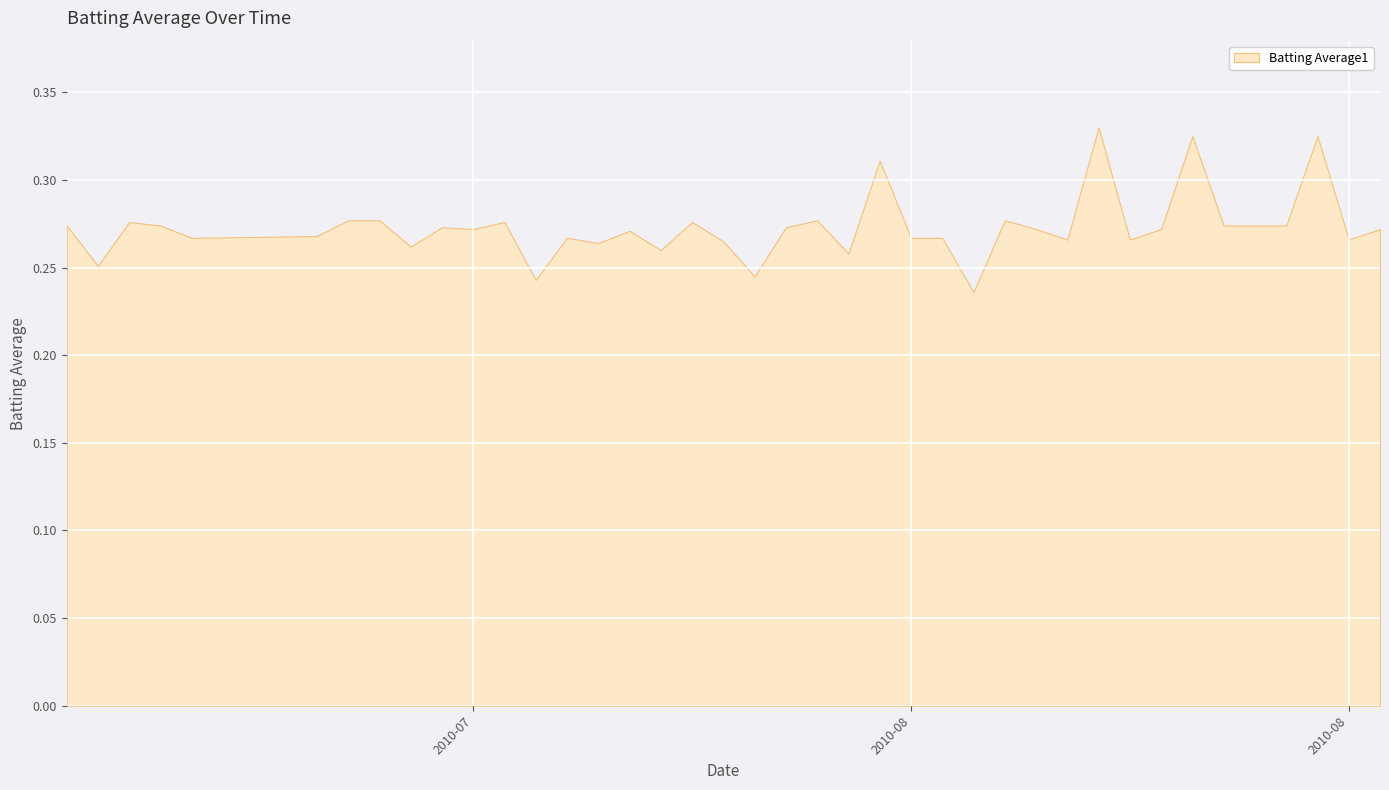

The value at 2010-08-10 is 0.3. True or false?

True